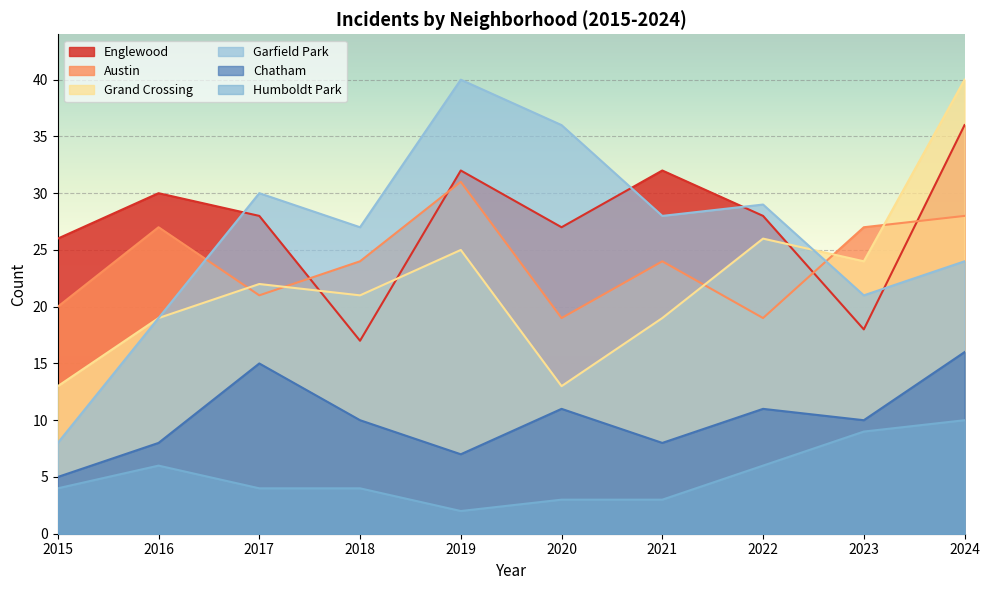

How many interior local valleys does the Garfield Park series have?

3